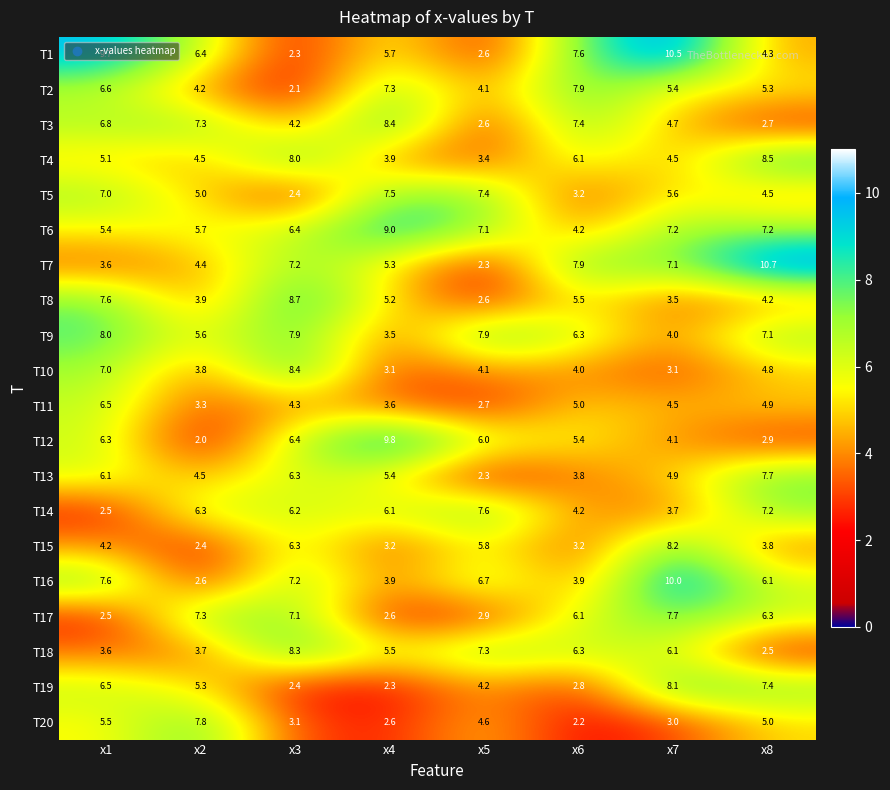

At which label is T2 closest to 5?

x8